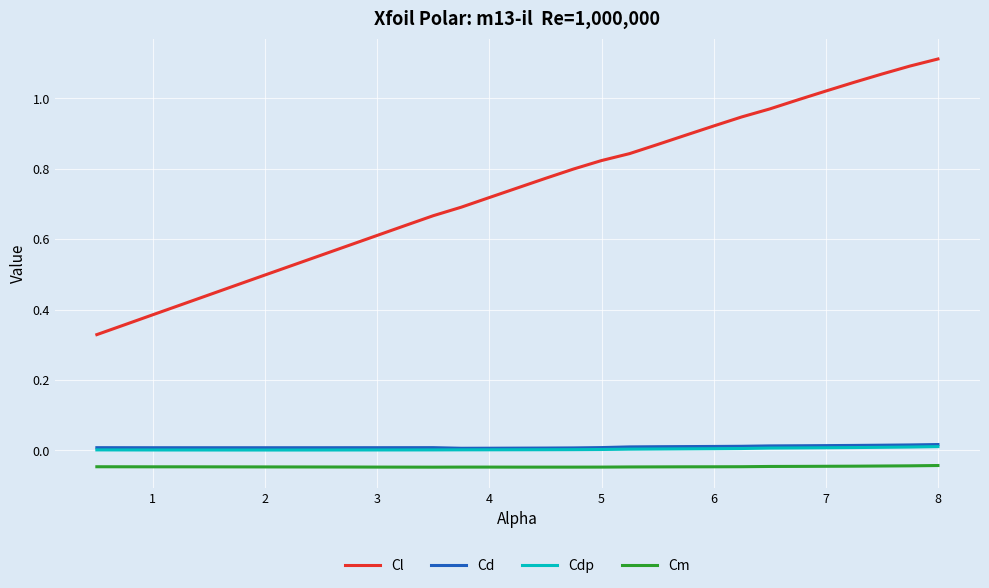

Which series has the largest total across all categories?

Cl